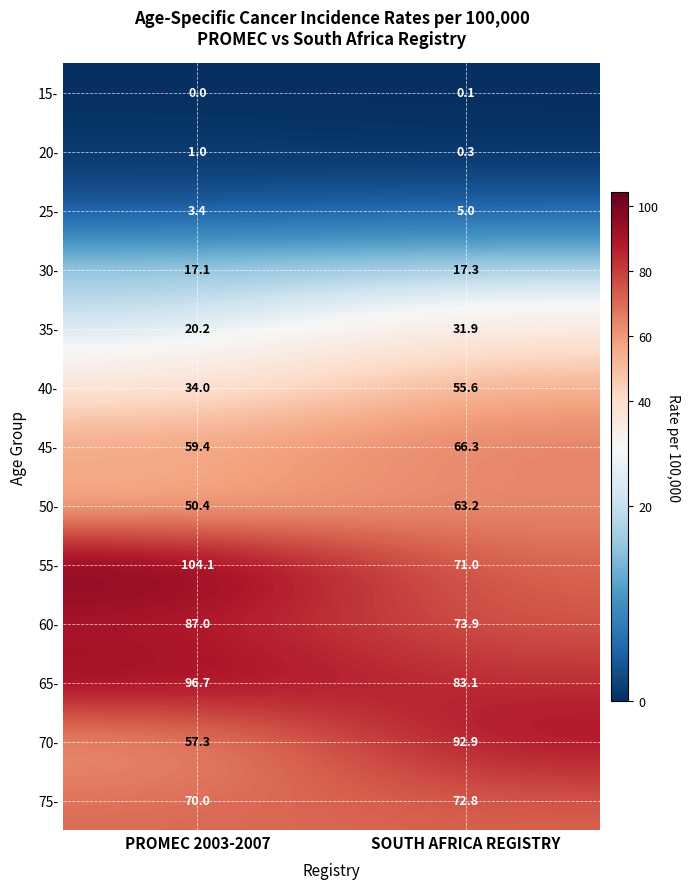

At which category is the sum across all series the highest?

SOUTH AFRICA REGISTRY